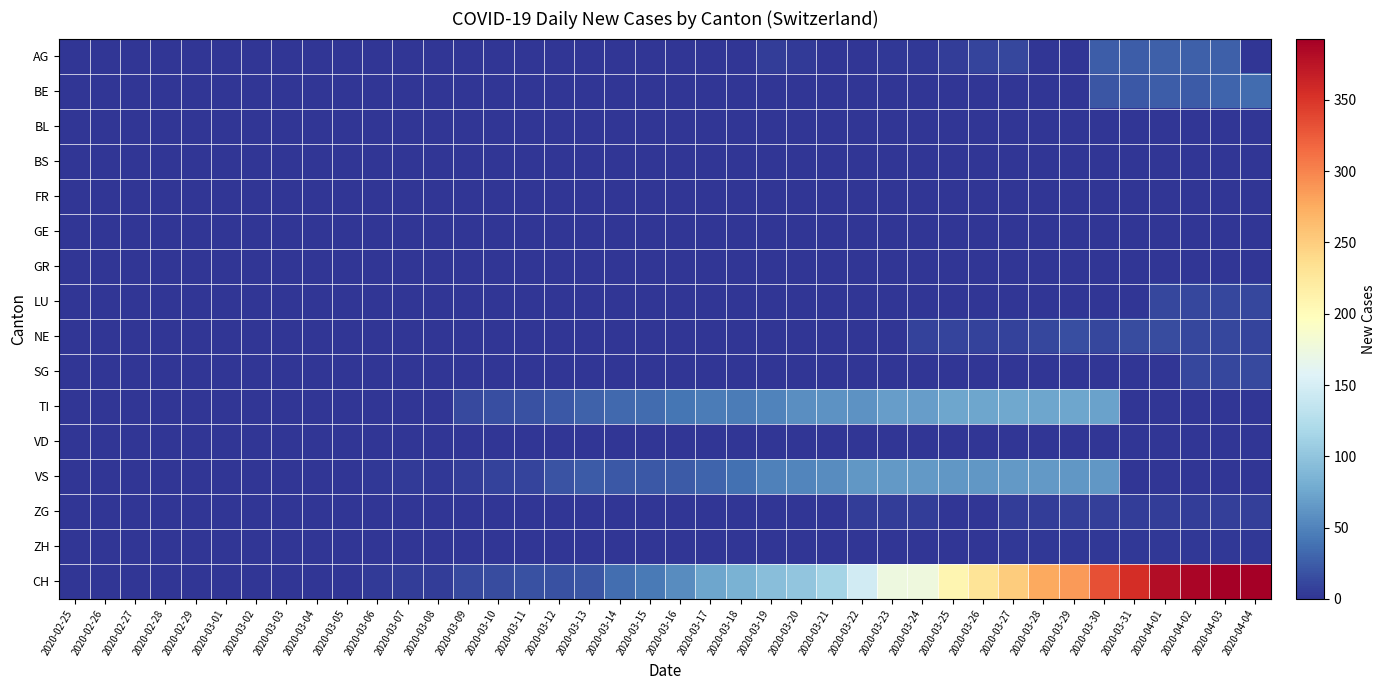

Reading right to left, extract all data points from this chart.

AG: 2020-04-04=0	2020-04-03=27	2020-04-02=27	2020-04-01=27	2020-03-31=25	2020-03-30=25	2020-03-29=0	2020-03-28=0	2020-03-27=12	2020-03-26=10	2020-03-25=5	2020-03-24=2	2020-03-23=3	2020-03-22=0	2020-03-21=0	2020-03-20=4	2020-03-19=6	2020-03-18=0	2020-03-17=0	2020-03-16=0	2020-03-15=0	2020-03-14=0	2020-03-13=0	2020-03-12=0	2020-03-11=0	2020-03-10=0	2020-03-09=0	2020-03-08=0	2020-03-07=0	2020-03-06=0	2020-03-05=0	2020-03-04=0	2020-03-03=0	2020-03-02=0	2020-03-01=0	2020-02-29=0	2020-02-28=0	2020-02-27=0	2020-02-26=0	2020-02-25=0
BE: 2020-04-04=35	2020-04-03=30	2020-04-02=24	2020-04-01=26	2020-03-31=23	2020-03-30=21	2020-03-29=0	2020-03-28=0	2020-03-27=0	2020-03-26=0	2020-03-25=0	2020-03-24=0	2020-03-23=0	2020-03-22=0	2020-03-21=0	2020-03-20=0	2020-03-19=0	2020-03-18=0	2020-03-17=0	2020-03-16=0	2020-03-15=0	2020-03-14=0	2020-03-13=0	2020-03-12=0	2020-03-11=0	2020-03-10=0	2020-03-09=0	2020-03-08=0	2020-03-07=0	2020-03-06=0	2020-03-05=0	2020-03-04=0	2020-03-03=0	2020-03-02=0	2020-03-01=0	2020-02-29=0	2020-02-28=0	2020-02-27=0	2020-02-26=0	2020-02-25=0
BL: 2020-04-04=0	2020-04-03=0	2020-04-02=0	2020-04-01=0	2020-03-31=0	2020-03-30=0	2020-03-29=0	2020-03-28=0	2020-03-27=0	2020-03-26=0	2020-03-25=0	2020-03-24=0	2020-03-23=0	2020-03-22=0	2020-03-21=0	2020-03-20=0	2020-03-19=0	2020-03-18=0	2020-03-17=0	2020-03-16=0	2020-03-15=0	2020-03-14=0	2020-03-13=0	2020-03-12=0	2020-03-11=0	2020-03-10=0	2020-03-09=0	2020-03-08=0	2020-03-07=0	2020-03-06=0	2020-03-05=0	2020-03-04=0	2020-03-03=0	2020-03-02=0	2020-03-01=0	2020-02-29=0	2020-02-28=0	2020-02-27=0	2020-02-26=0	2020-02-25=0
BS: 2020-04-04=0	2020-04-03=0	2020-04-02=0	2020-04-01=0	2020-03-31=0	2020-03-30=0	2020-03-29=0	2020-03-28=0	2020-03-27=0	2020-03-26=0	2020-03-25=0	2020-03-24=0	2020-03-23=0	2020-03-22=0	2020-03-21=0	2020-03-20=0	2020-03-19=0	2020-03-18=0	2020-03-17=0	2020-03-16=0	2020-03-15=0	2020-03-14=0	2020-03-13=0	2020-03-12=0	2020-03-11=0	2020-03-10=0	2020-03-09=0	2020-03-08=0	2020-03-07=0	2020-03-06=0	2020-03-05=0	2020-03-04=0	2020-03-03=0	2020-03-02=0	2020-03-01=0	2020-02-29=0	2020-02-28=0	2020-02-27=0	2020-02-26=0	2020-02-25=0
FR: 2020-04-04=0	2020-04-03=0	2020-04-02=0	2020-04-01=0	2020-03-31=0	2020-03-30=0	2020-03-29=0	2020-03-28=0	2020-03-27=0	2020-03-26=0	2020-03-25=0	2020-03-24=0	2020-03-23=0	2020-03-22=0	2020-03-21=0	2020-03-20=0	2020-03-19=0	2020-03-18=0	2020-03-17=0	2020-03-16=0	2020-03-15=0	2020-03-14=0	2020-03-13=0	2020-03-12=0	2020-03-11=0	2020-03-10=0	2020-03-09=0	2020-03-08=0	2020-03-07=0	2020-03-06=0	2020-03-05=0	2020-03-04=0	2020-03-03=0	2020-03-02=0	2020-03-01=0	2020-02-29=0	2020-02-28=0	2020-02-27=0	2020-02-26=0	2020-02-25=0
GE: 2020-04-04=0	2020-04-03=0	2020-04-02=0	2020-04-01=0	2020-03-31=0	2020-03-30=0	2020-03-29=0	2020-03-28=0	2020-03-27=0	2020-03-26=0	2020-03-25=0	2020-03-24=0	2020-03-23=0	2020-03-22=0	2020-03-21=0	2020-03-20=0	2020-03-19=0	2020-03-18=0	2020-03-17=0	2020-03-16=0	2020-03-15=0	2020-03-14=0	2020-03-13=0	2020-03-12=0	2020-03-11=0	2020-03-10=0	2020-03-09=0	2020-03-08=0	2020-03-07=0	2020-03-06=0	2020-03-05=0	2020-03-04=0	2020-03-03=0	2020-03-02=0	2020-03-01=0	2020-02-29=0	2020-02-28=0	2020-02-27=0	2020-02-26=0	2020-02-25=0
GR: 2020-04-04=0	2020-04-03=0	2020-04-02=0	2020-04-01=0	2020-03-31=0	2020-03-30=0	2020-03-29=0	2020-03-28=0	2020-03-27=0	2020-03-26=0	2020-03-25=0	2020-03-24=0	2020-03-23=0	2020-03-22=0	2020-03-21=0	2020-03-20=0	2020-03-19=0	2020-03-18=0	2020-03-17=0	2020-03-16=0	2020-03-15=0	2020-03-14=0	2020-03-13=0	2020-03-12=0	2020-03-11=0	2020-03-10=0	2020-03-09=0	2020-03-08=0	2020-03-07=0	2020-03-06=0	2020-03-05=0	2020-03-04=0	2020-03-03=0	2020-03-02=0	2020-03-01=0	2020-02-29=0	2020-02-28=0	2020-02-27=0	2020-02-26=0	2020-02-25=0
LU: 2020-04-04=12	2020-04-03=12	2020-04-02=11	2020-04-01=12	2020-03-31=0	2020-03-30=0	2020-03-29=0	2020-03-28=0	2020-03-27=0	2020-03-26=0	2020-03-25=0	2020-03-24=0	2020-03-23=0	2020-03-22=0	2020-03-21=0	2020-03-20=0	2020-03-19=0	2020-03-18=0	2020-03-17=0	2020-03-16=0	2020-03-15=0	2020-03-14=0	2020-03-13=0	2020-03-12=0	2020-03-11=0	2020-03-10=0	2020-03-09=0	2020-03-08=0	2020-03-07=0	2020-03-06=0	2020-03-05=0	2020-03-04=0	2020-03-03=0	2020-03-02=0	2020-03-01=0	2020-02-29=0	2020-02-28=0	2020-02-27=0	2020-02-26=0	2020-02-25=0
NE: 2020-04-04=10	2020-04-03=11	2020-04-02=12	2020-04-01=14	2020-03-31=14	2020-03-30=12	2020-03-29=16	2020-03-28=11	2020-03-27=9	2020-03-26=9	2020-03-25=10	2020-03-24=8	2020-03-23=0	2020-03-22=0	2020-03-21=0	2020-03-20=0	2020-03-19=0	2020-03-18=0	2020-03-17=0	2020-03-16=0	2020-03-15=0	2020-03-14=0	2020-03-13=0	2020-03-12=0	2020-03-11=0	2020-03-10=0	2020-03-09=0	2020-03-08=0	2020-03-07=0	2020-03-06=0	2020-03-05=0	2020-03-04=0	2020-03-03=0	2020-03-02=0	2020-03-01=0	2020-02-29=0	2020-02-28=0	2020-02-27=0	2020-02-26=0	2020-02-25=0
SG: 2020-04-04=13	2020-04-03=12	2020-04-02=11	2020-04-01=0	2020-03-31=0	2020-03-30=0	2020-03-29=0	2020-03-28=0	2020-03-27=0	2020-03-26=0	2020-03-25=0	2020-03-24=0	2020-03-23=0	2020-03-22=0	2020-03-21=0	2020-03-20=0	2020-03-19=0	2020-03-18=0	2020-03-17=0	2020-03-16=0	2020-03-15=0	2020-03-14=0	2020-03-13=0	2020-03-12=0	2020-03-11=0	2020-03-10=0	2020-03-09=0	2020-03-08=0	2020-03-07=0	2020-03-06=0	2020-03-05=0	2020-03-04=0	2020-03-03=0	2020-03-02=0	2020-03-01=0	2020-02-29=0	2020-02-28=0	2020-02-27=0	2020-02-26=0	2020-02-25=0
TI: 2020-04-04=0	2020-04-03=0	2020-04-02=0	2020-04-01=0	2020-03-31=0	2020-03-30=72	2020-03-29=75	2020-03-28=75	2020-03-27=76	2020-03-26=74	2020-03-25=75	2020-03-24=69	2020-03-23=69	2020-03-22=61	2020-03-21=60	2020-03-20=57	2020-03-19=50	2020-03-18=45	2020-03-17=46	2020-03-16=40	2020-03-15=35	2020-03-14=33	2020-03-13=29	2020-03-12=23	2020-03-11=18	2020-03-10=16	2020-03-09=13	2020-03-08=0	2020-03-07=0	2020-03-06=0	2020-03-05=0	2020-03-04=0	2020-03-03=0	2020-03-02=0	2020-03-01=0	2020-02-29=0	2020-02-28=0	2020-02-27=0	2020-02-26=0	2020-02-25=0
VD: 2020-04-04=0	2020-04-03=0	2020-04-02=0	2020-04-01=0	2020-03-31=0	2020-03-30=0	2020-03-29=0	2020-03-28=0	2020-03-27=0	2020-03-26=0	2020-03-25=0	2020-03-24=0	2020-03-23=0	2020-03-22=0	2020-03-21=0	2020-03-20=0	2020-03-19=0	2020-03-18=0	2020-03-17=0	2020-03-16=0	2020-03-15=0	2020-03-14=0	2020-03-13=0	2020-03-12=0	2020-03-11=0	2020-03-10=0	2020-03-09=0	2020-03-08=0	2020-03-07=0	2020-03-06=0	2020-03-05=0	2020-03-04=0	2020-03-03=0	2020-03-02=0	2020-03-01=0	2020-02-29=0	2020-02-28=0	2020-02-27=0	2020-02-26=0	2020-02-25=0
VS: 2020-04-04=0	2020-04-03=0	2020-04-02=0	2020-04-01=0	2020-03-31=0	2020-03-30=64	2020-03-29=64	2020-03-28=66	2020-03-27=65	2020-03-26=63	2020-03-25=64	2020-03-24=65	2020-03-23=66	2020-03-22=64	2020-03-21=56	2020-03-20=52	2020-03-19=48	2020-03-18=38	2020-03-17=30	2020-03-16=24	2020-03-15=23	2020-03-14=23	2020-03-13=24	2020-03-12=19	2020-03-11=10	2020-03-10=8	2020-03-09=5	2020-03-08=3	2020-03-07=4	2020-03-06=2	2020-03-05=1	2020-03-04=1	2020-03-03=1	2020-03-02=1	2020-03-01=1	2020-02-29=1	2020-02-28=0	2020-02-27=0	2020-02-26=0	2020-02-25=0
ZG: 2020-04-04=7	2020-04-03=7	2020-04-02=5	2020-04-01=5	2020-03-31=6	2020-03-30=7	2020-03-29=7	2020-03-28=5	2020-03-27=5	2020-03-26=1	2020-03-25=1	2020-03-24=5	2020-03-23=5	2020-03-22=5	2020-03-21=0	2020-03-20=0	2020-03-19=0	2020-03-18=0	2020-03-17=0	2020-03-16=0	2020-03-15=0	2020-03-14=0	2020-03-13=0	2020-03-12=0	2020-03-11=0	2020-03-10=0	2020-03-09=0	2020-03-08=0	2020-03-07=0	2020-03-06=0	2020-03-05=0	2020-03-04=0	2020-03-03=0	2020-03-02=0	2020-03-01=0	2020-02-29=0	2020-02-28=0	2020-02-27=0	2020-02-26=0	2020-02-25=0
ZH: 2020-04-04=3	2020-04-03=3	2020-04-02=3	2020-04-01=3	2020-03-31=3	2020-03-30=3	2020-03-29=3	2020-03-28=3	2020-03-27=3	2020-03-26=1	2020-03-25=1	2020-03-24=0	2020-03-23=0	2020-03-22=0	2020-03-21=0	2020-03-20=0	2020-03-19=0	2020-03-18=0	2020-03-17=0	2020-03-16=0	2020-03-15=0	2020-03-14=0	2020-03-13=0	2020-03-12=0	2020-03-11=0	2020-03-10=0	2020-03-09=0	2020-03-08=0	2020-03-07=0	2020-03-06=0	2020-03-05=0	2020-03-04=0	2020-03-03=0	2020-03-02=0	2020-03-01=0	2020-02-29=0	2020-02-28=0	2020-02-27=0	2020-02-26=0	2020-02-25=0
CH: 2020-04-04=393	2020-04-03=393	2020-04-02=387	2020-04-01=381	2020-03-31=355	2020-03-30=333	2020-03-29=287	2020-03-28=277	2020-03-27=251	2020-03-26=230	2020-03-25=208	2020-03-24=176	2020-03-23=174	2020-03-22=146	2020-03-21=114	2020-03-20=101	2020-03-19=95	2020-03-18=84	2020-03-17=75	2020-03-16=56	2020-03-15=43	2020-03-14=36	2020-03-13=20	2020-03-12=18	2020-03-11=17	2020-03-10=14	2020-03-09=13	2020-03-08=6	2020-03-07=6	2020-03-06=4	2020-03-05=1	2020-03-04=1	2020-03-03=0	2020-03-02=0	2020-03-01=0	2020-02-29=0	2020-02-28=0	2020-02-27=0	2020-02-26=0	2020-02-25=0